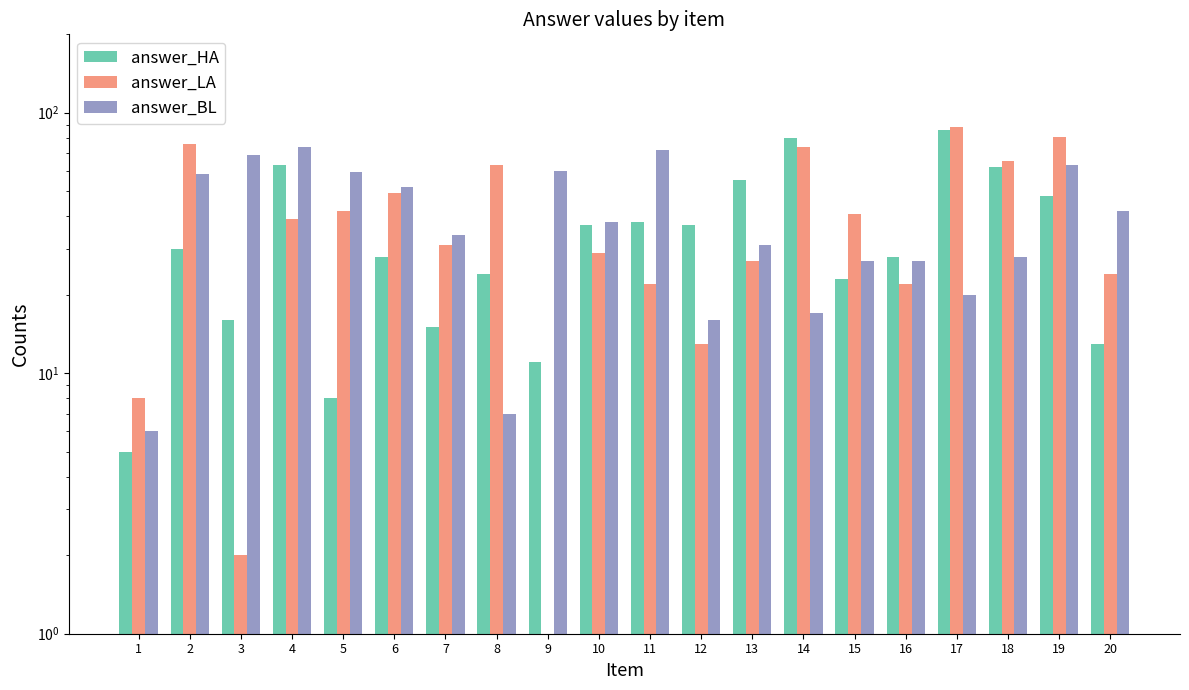

How many data points in answer_HA are less than 30?

10